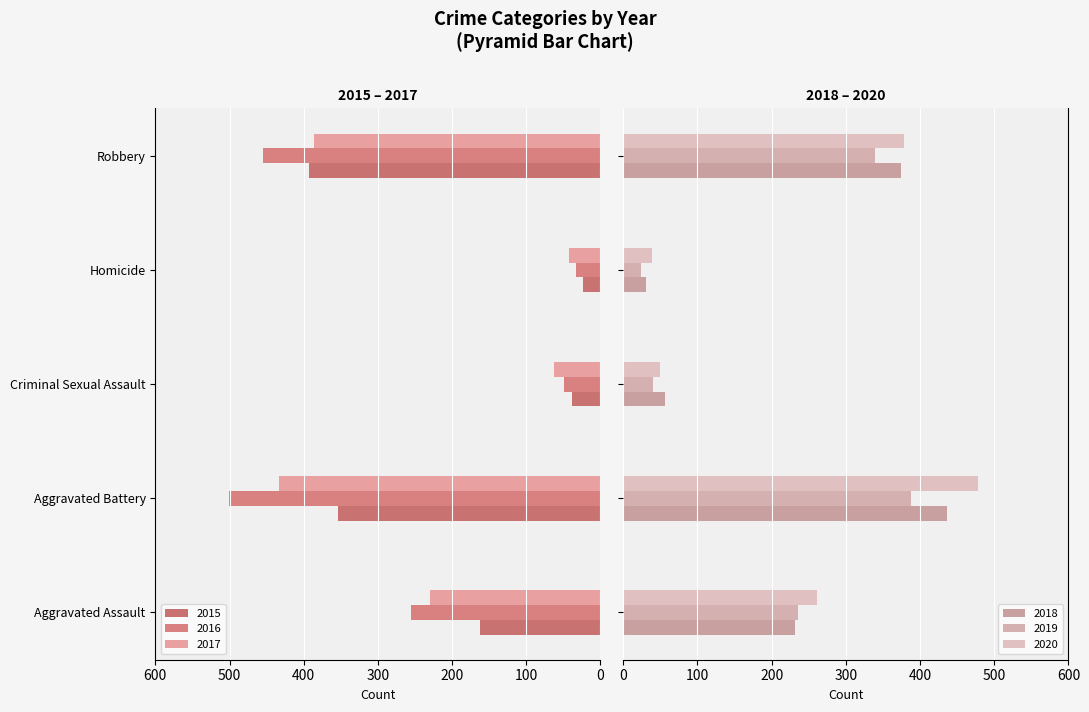

What is the spread (max minus min) of values at Aggravated Battery?

147